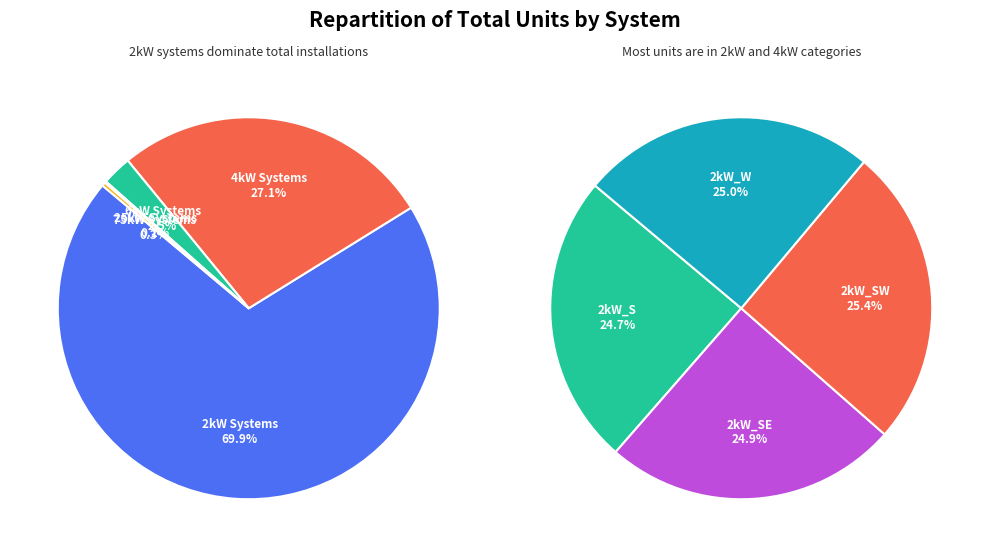

Does 2kW_S represent more than half of the total?

No